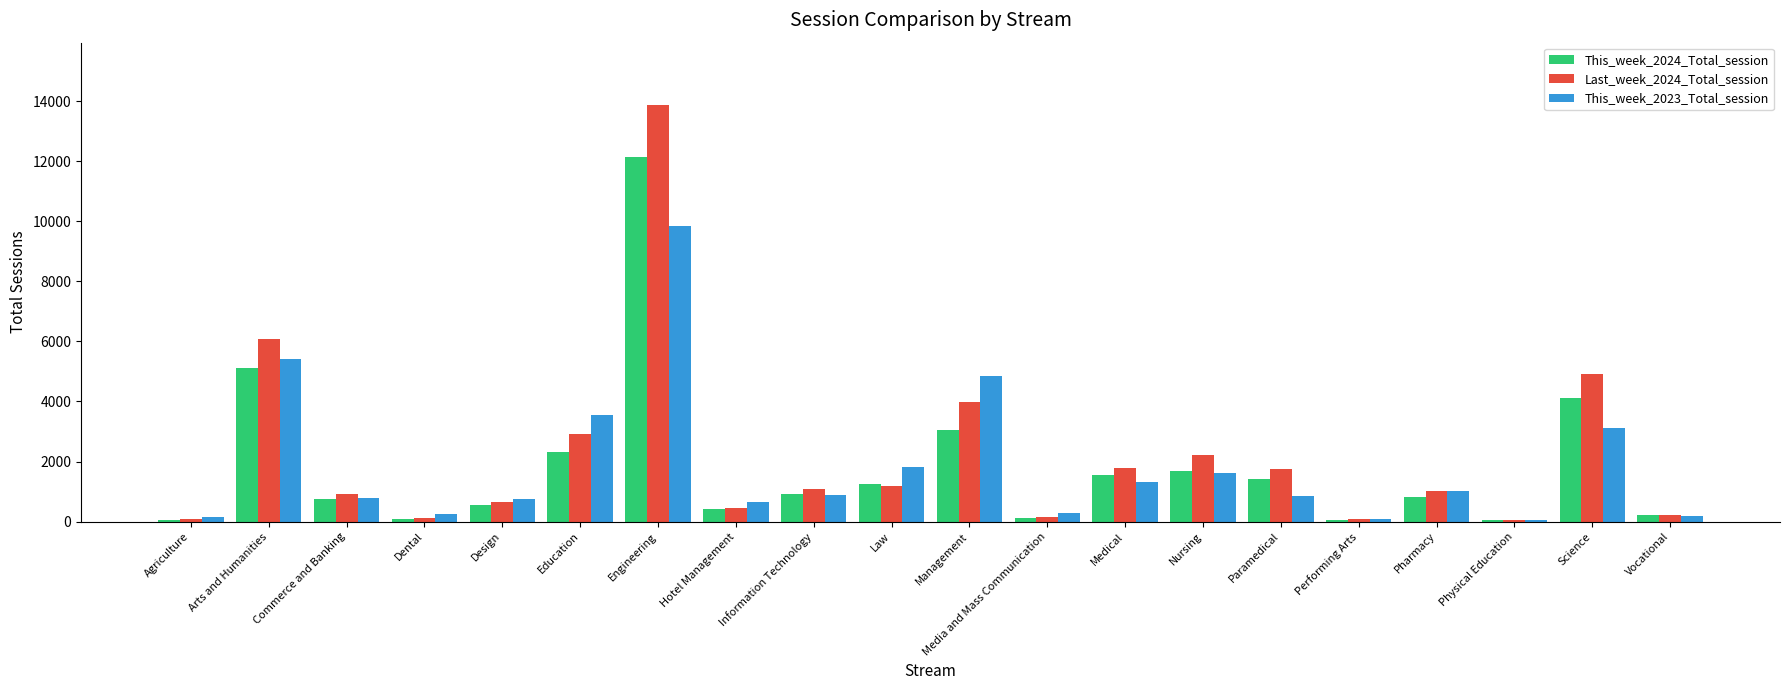

Is the value of Last_week_2024_Total_session at Education greater than the value of This_week_2024_Total_session at Performing Arts?

Yes